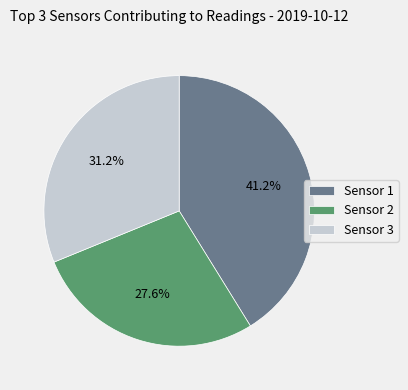

What is the ratio of the value at Sensor 3 to the value at Sensor 1?

0.8